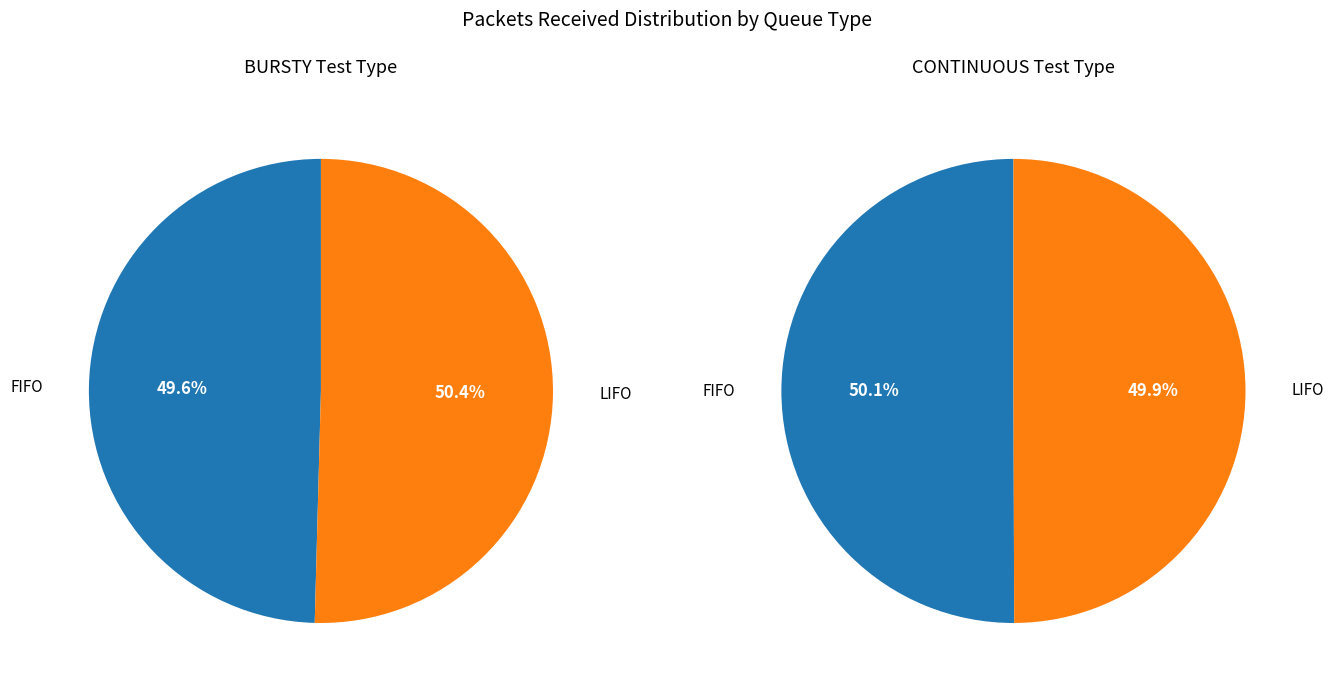

Which series has the largest range (max minus min)?

BURSTY